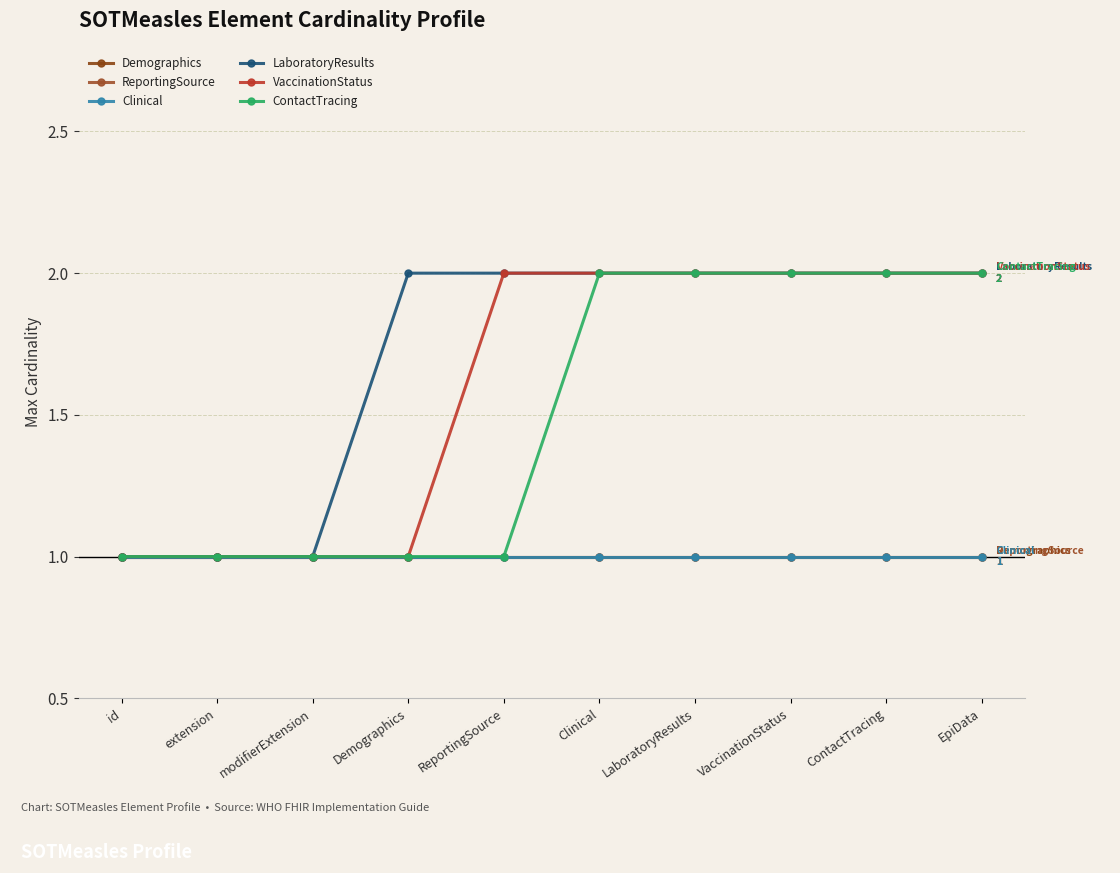

Is this an area chart (filled region under the line)?

No